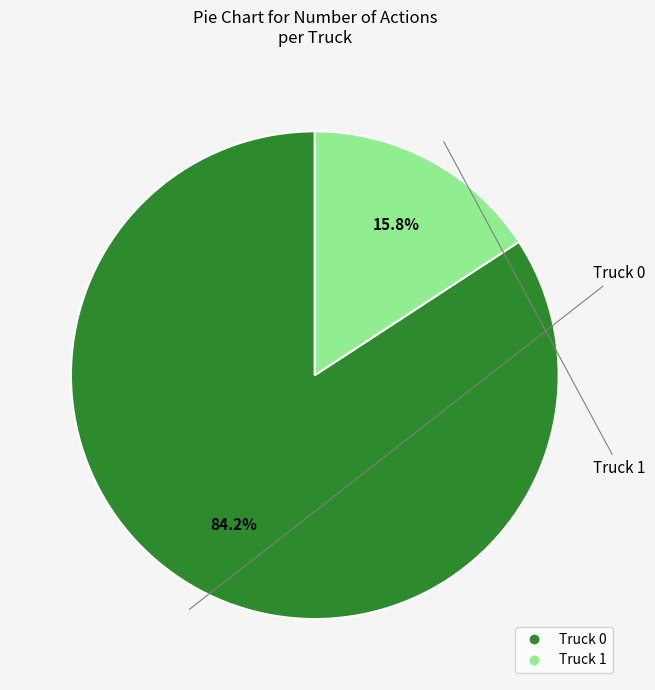

Which category accounts for the majority?

Truck 0